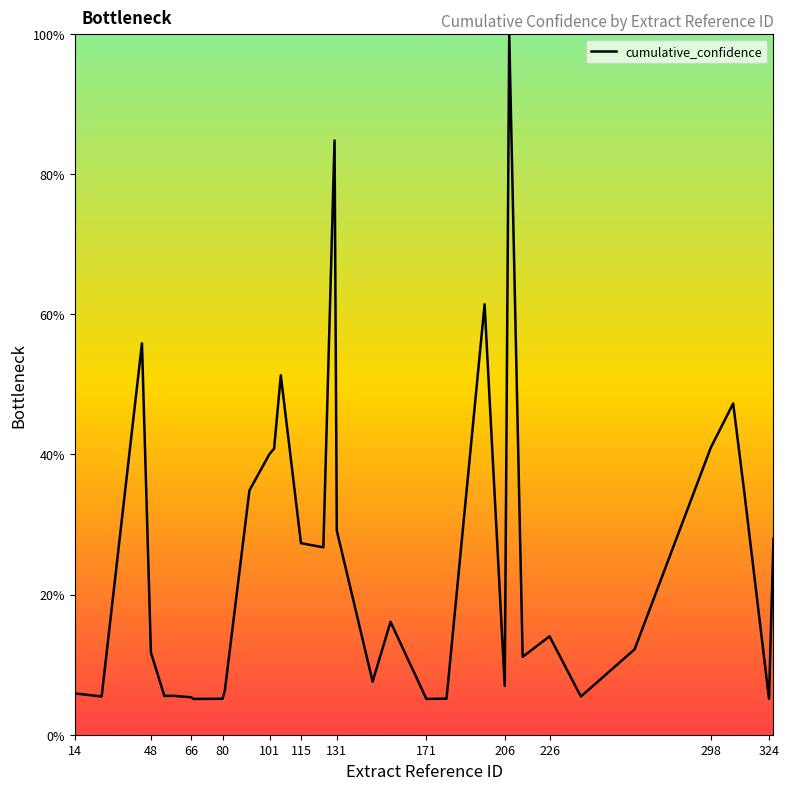

What is the greatest value displayed?

100.0